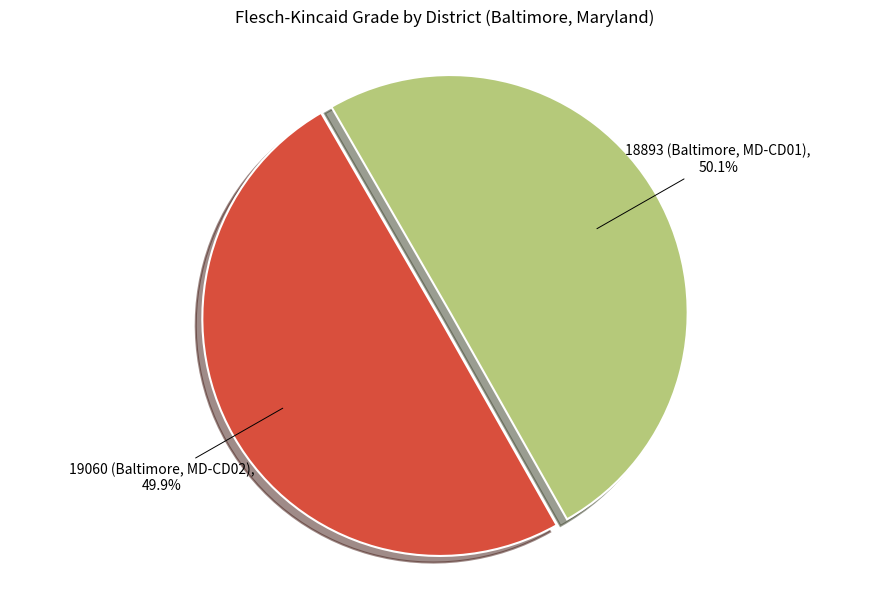

How many slices are in this pie chart?

2